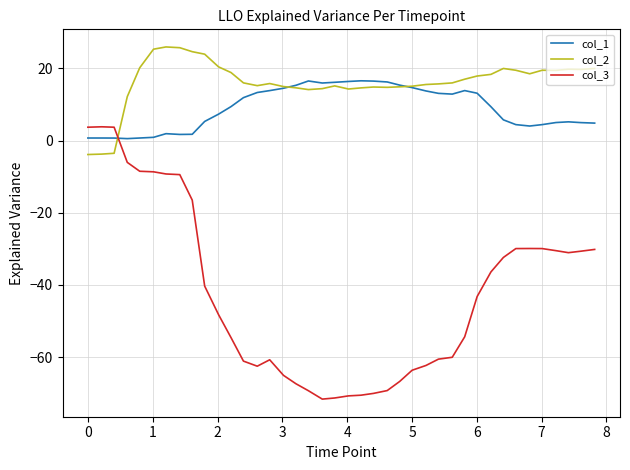

After their last crossing, which series has the higher values: col_3 or col_2?

col_2